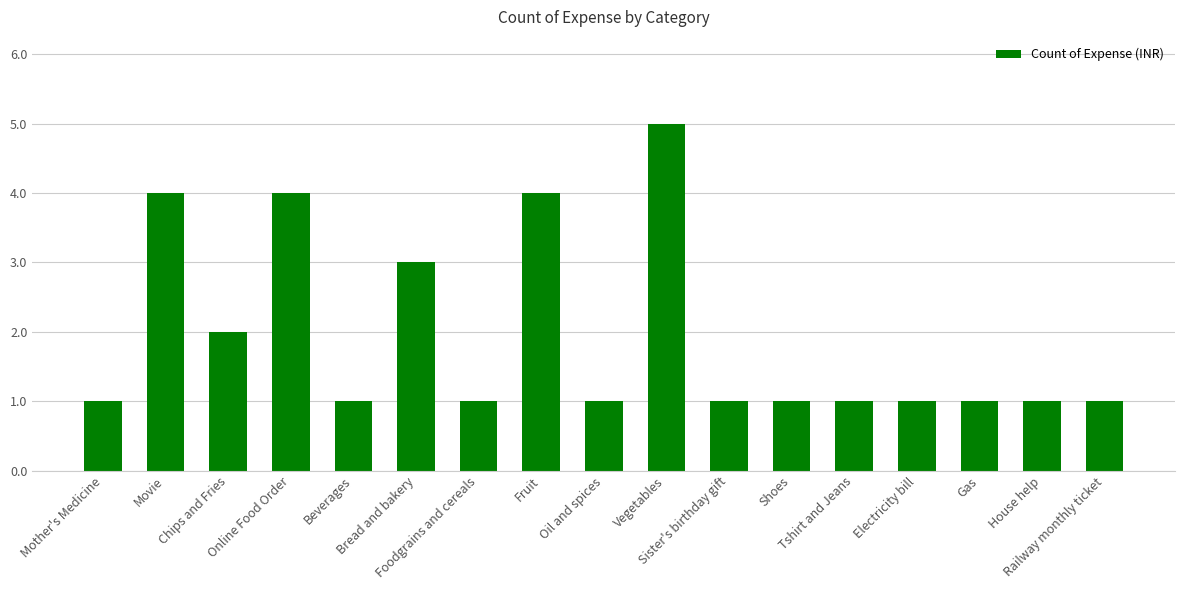

Count the number of data series in this chart.

1